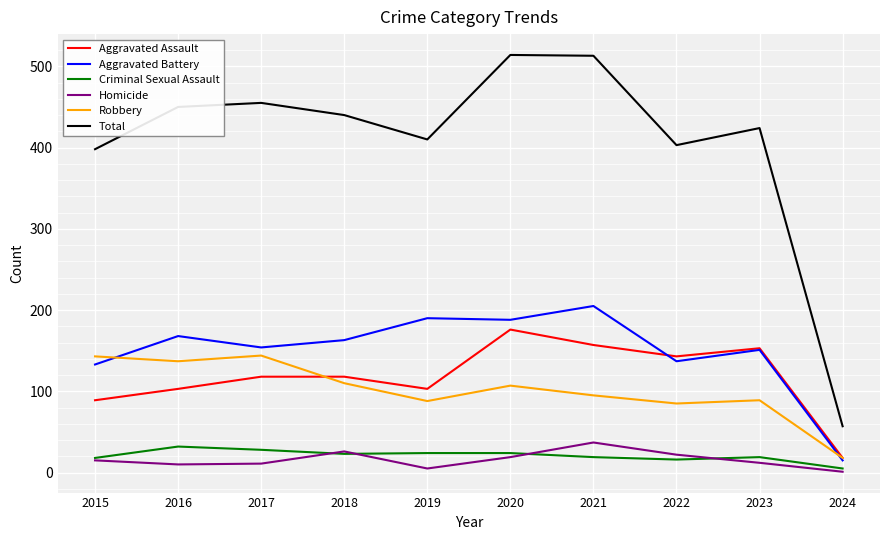

How many lines are shown in the chart?

6